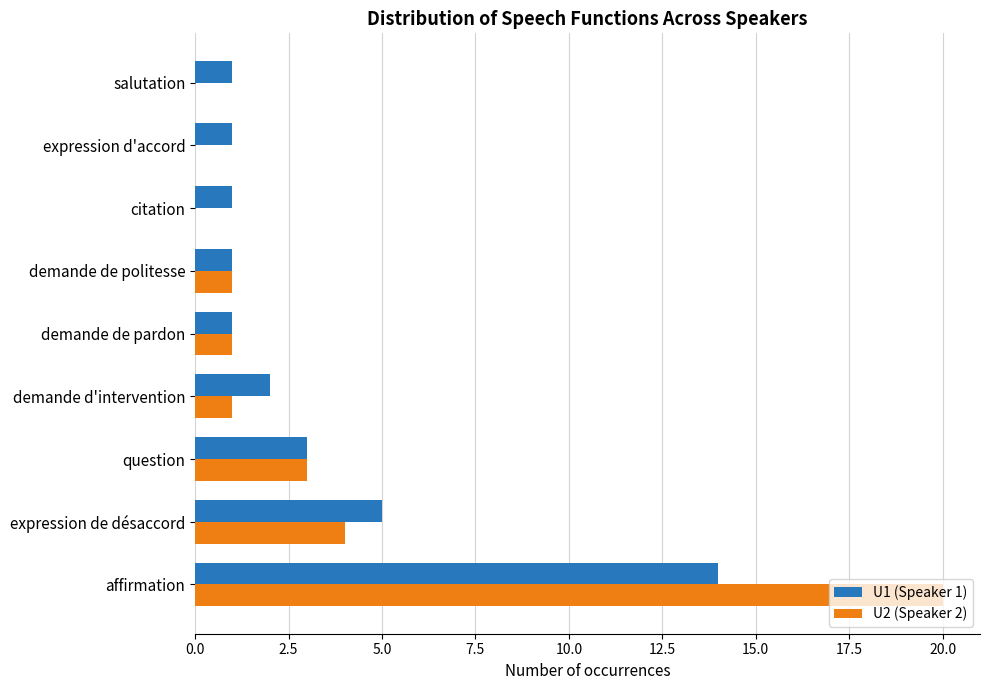

What is the total value across all series at demande d'intervention?

3